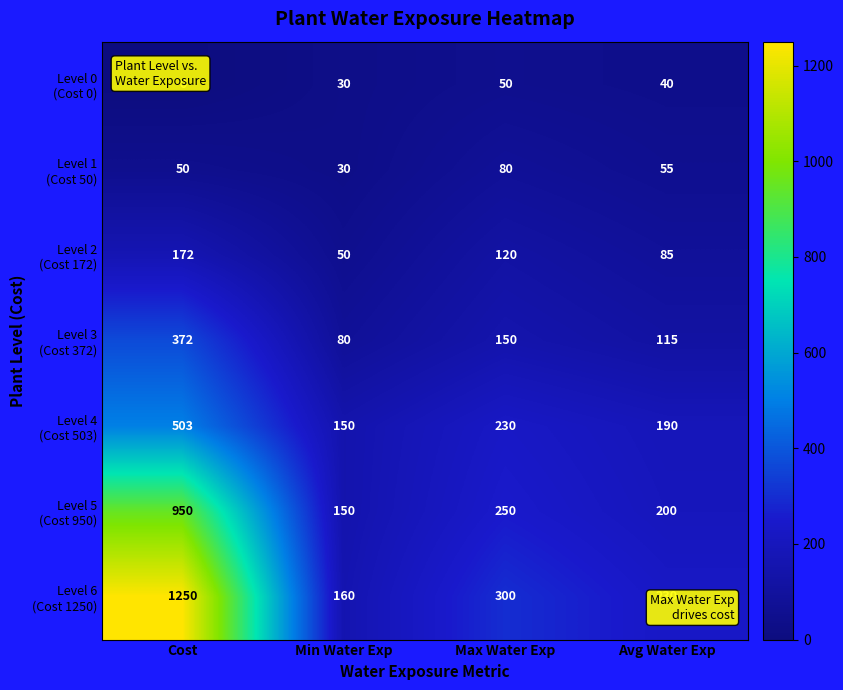

What is the greatest value displayed?

1250